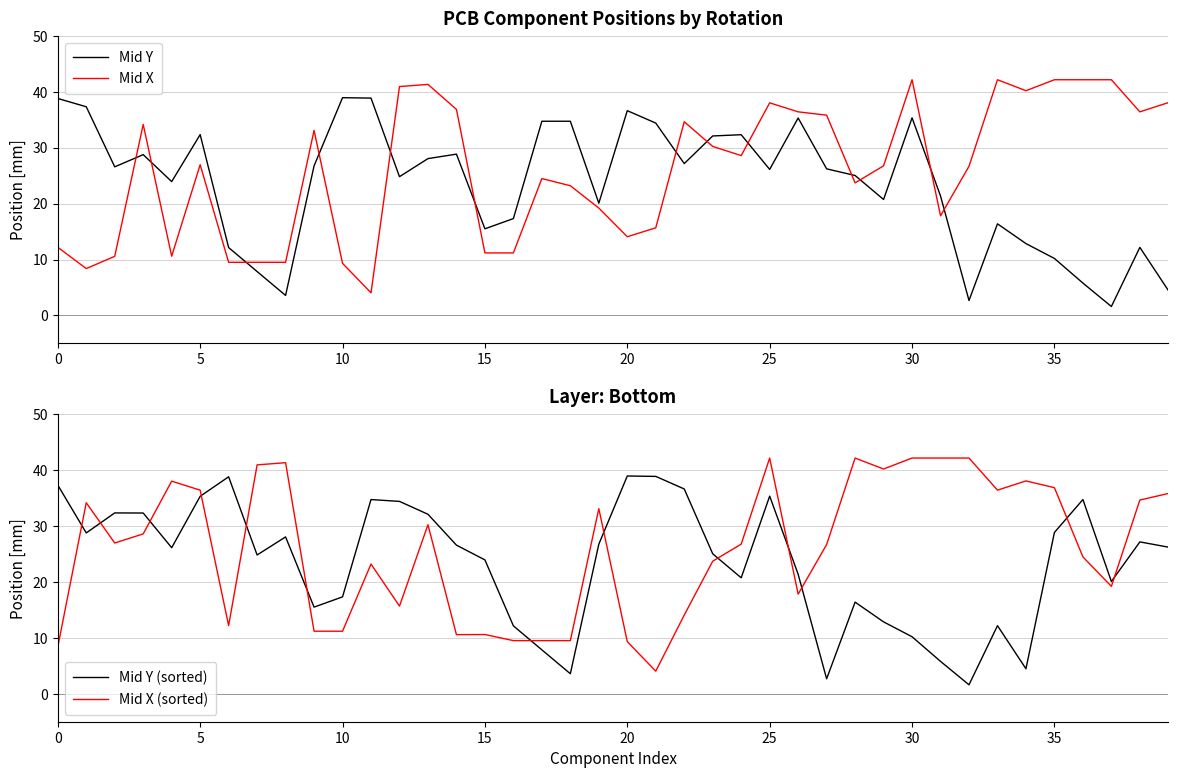

What is the minimum value for Mid X?

4.0